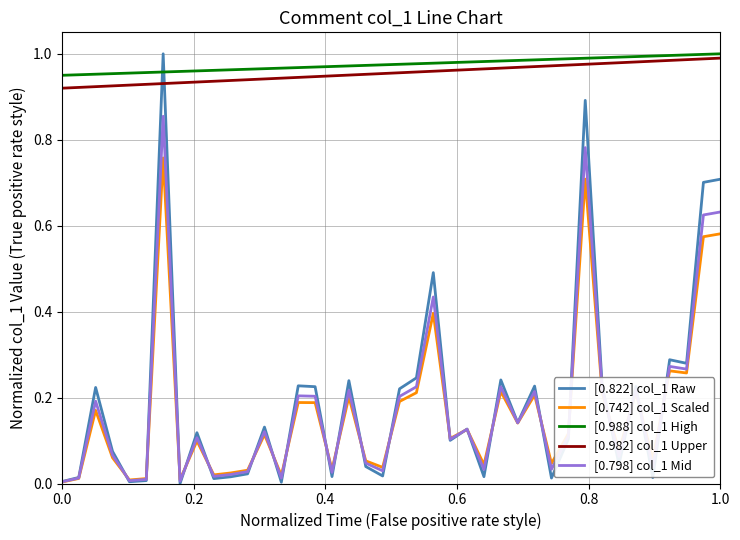

True or false: [0.798] col_1 Mid and [0.988] col_1 High intersect in this chart.

False